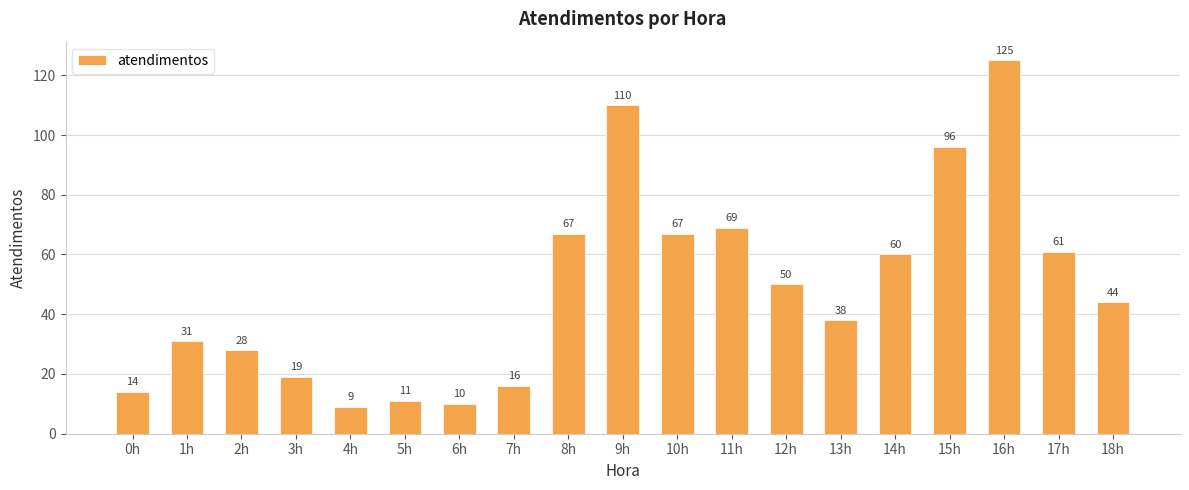

At which label does the data first exceed 44?

8h